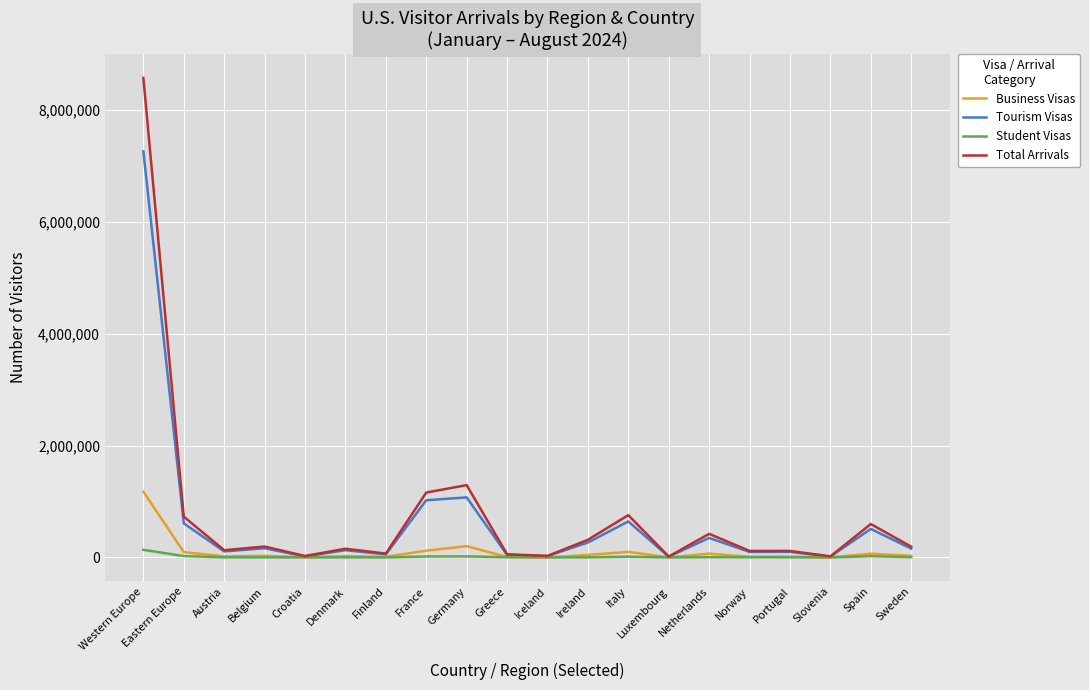

At which category is the sum across all series the highest?

Western Europe